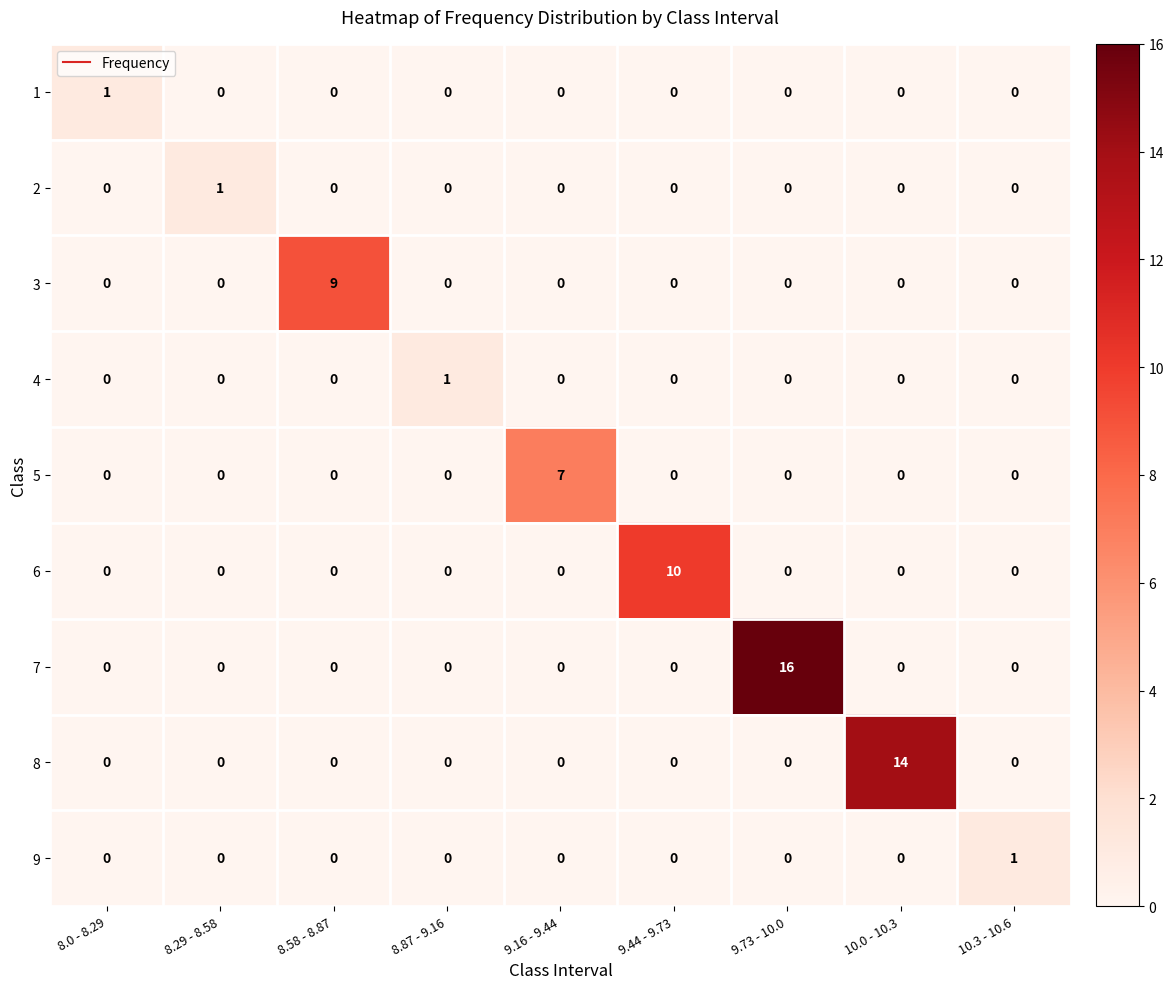

Which series changed the most between 8.0 - 8.29 and 9.44 - 9.73?

6